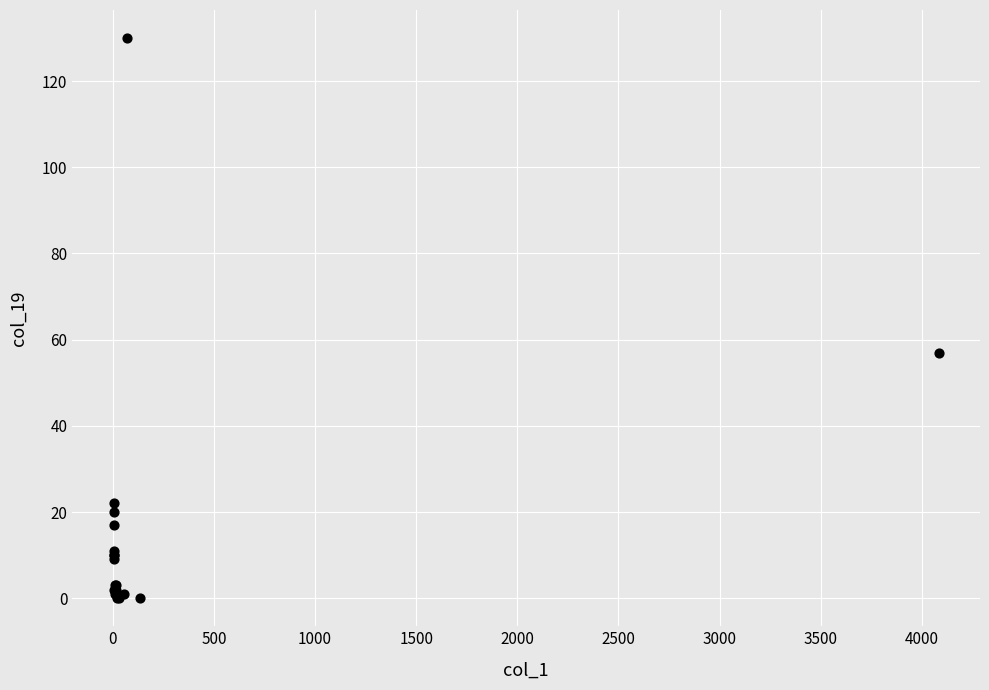

What Y value in the scatter plot is closest to 65?

57